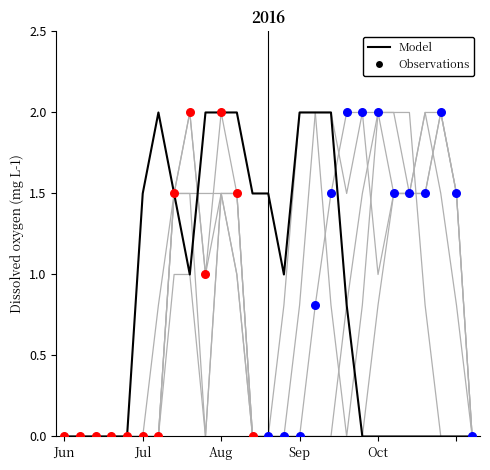

At which category is the sum across all series the highest?

Aug